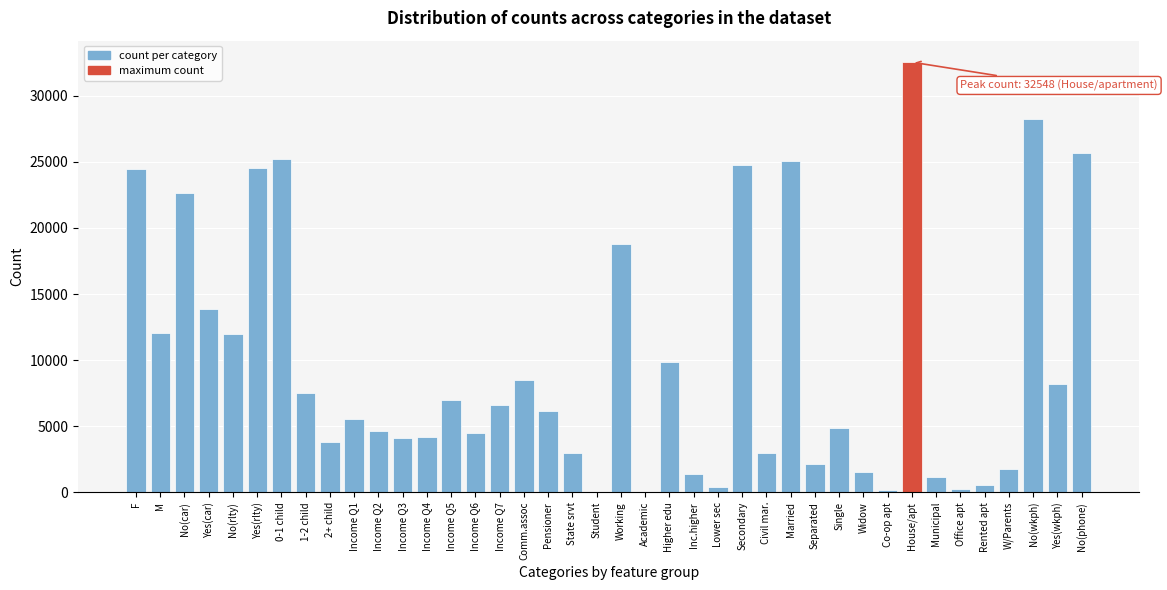

What is the greatest value displayed?

32548